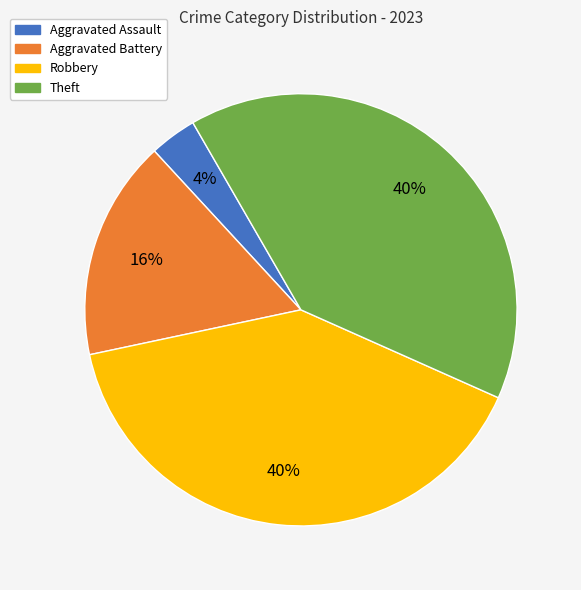

To the nearest percent, what is the combined percentage of Aggravated Assault and Theft?

44%